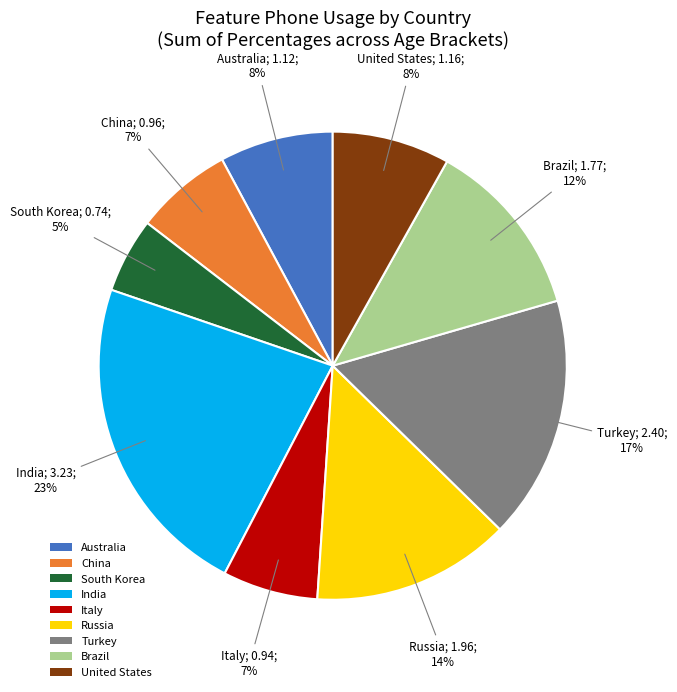

Does Australia account for over 50% of the chart?

No